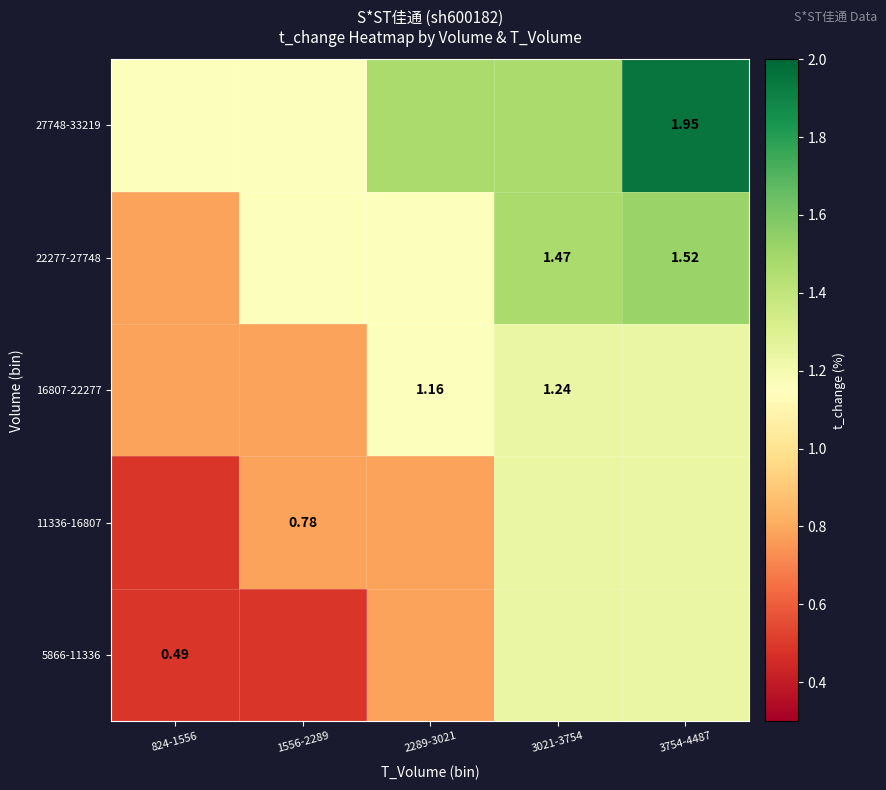

The value of 22277-27748 at 3754-4487 is 0.8. True or false?

False